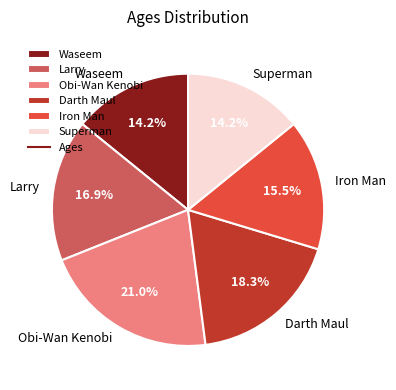

Does any single category account for the majority?

No